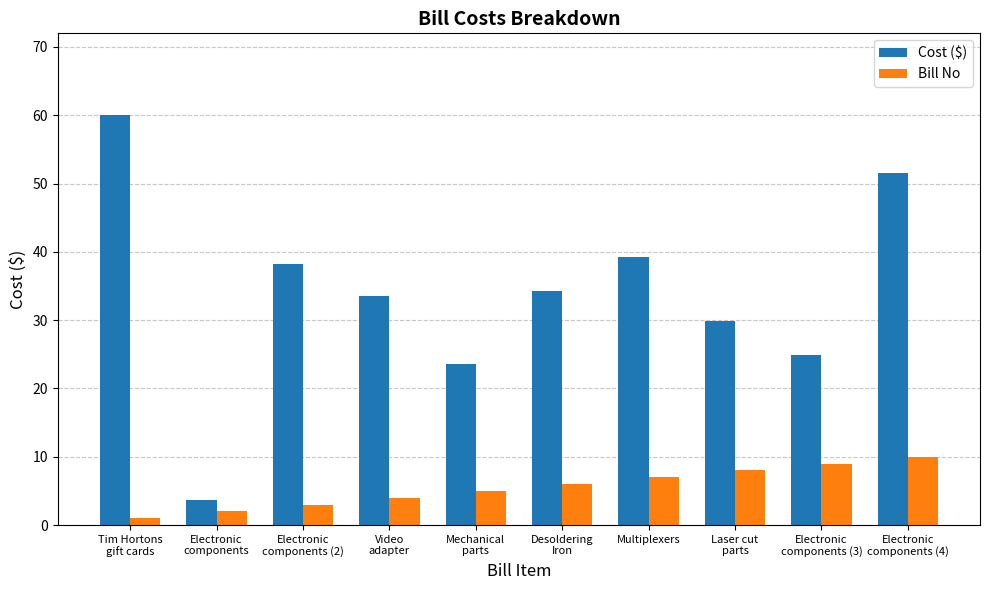

What is the average value of the Bill No series?

5.5